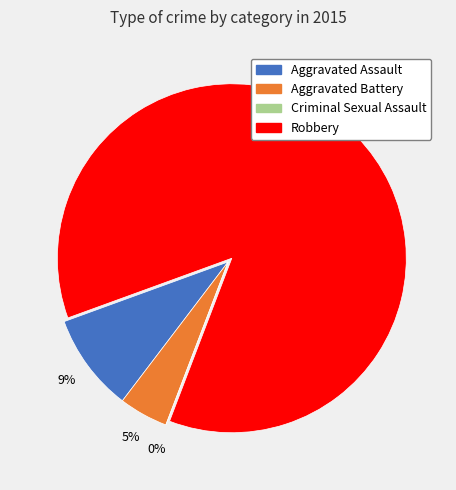

The Criminal Sexual Assault slice represents 0% of the pie. True or false?

True